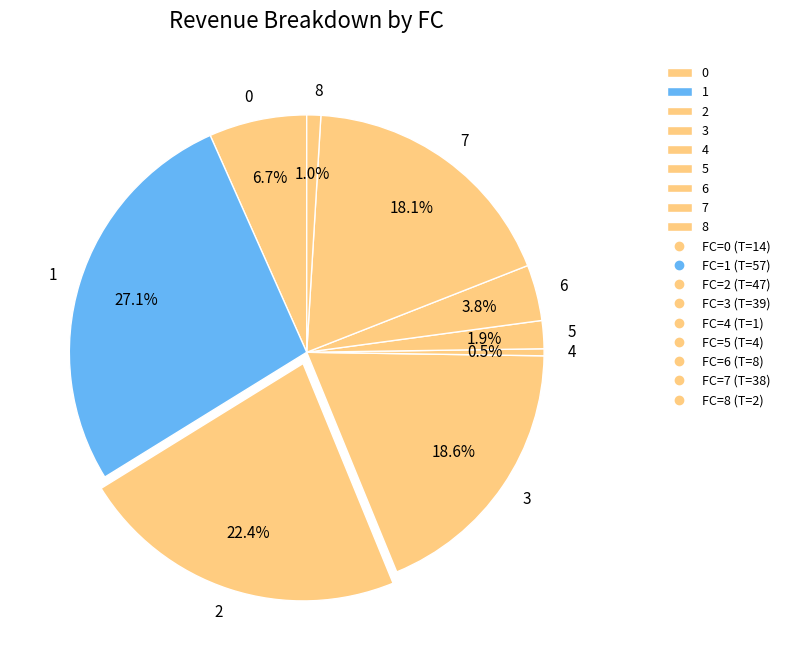

How many slices are in this pie chart?

9